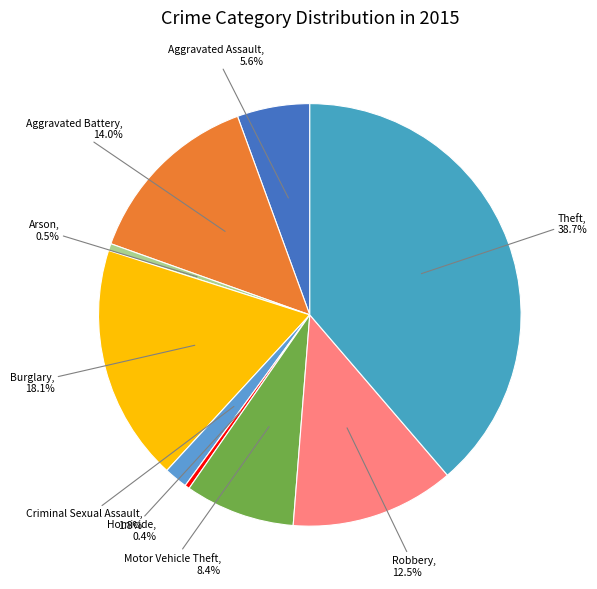

Is Motor Vehicle Theft the majority of the pie?

No